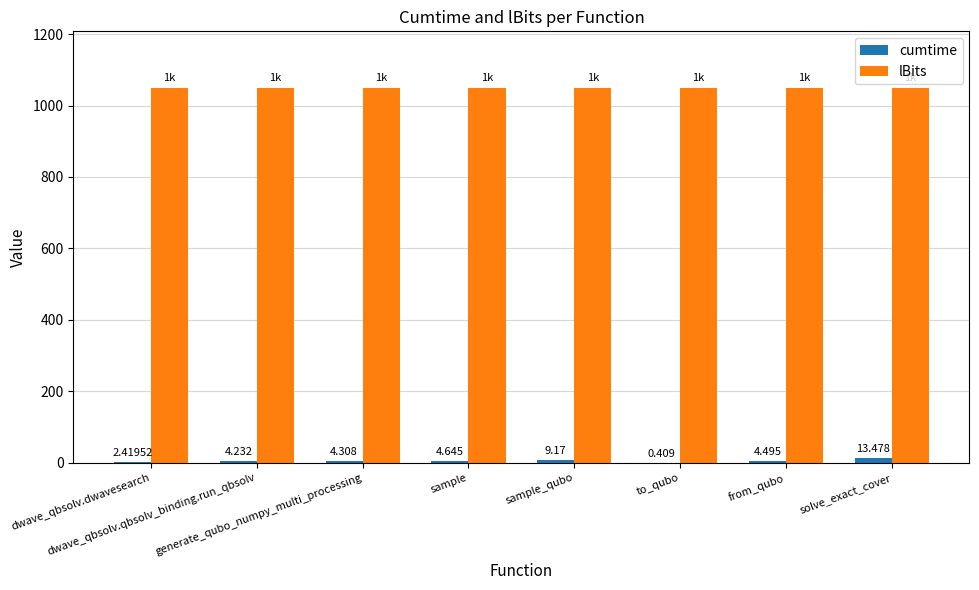

Which series has the largest total across all categories?

lBits